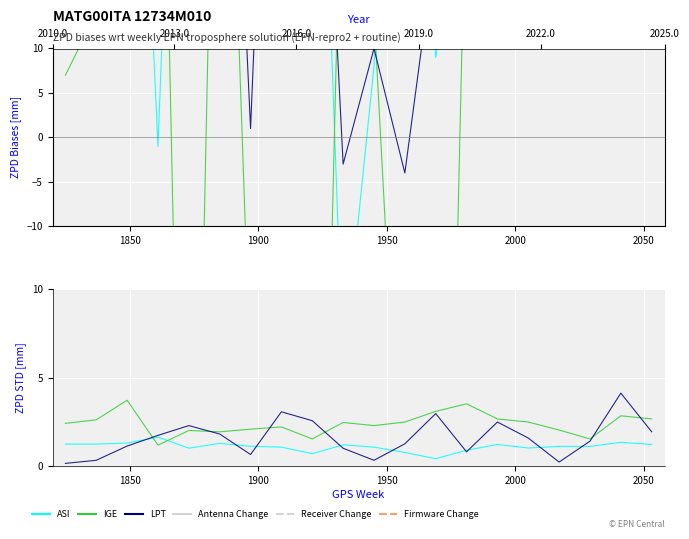

Which series has the widest spread of values?

LPT